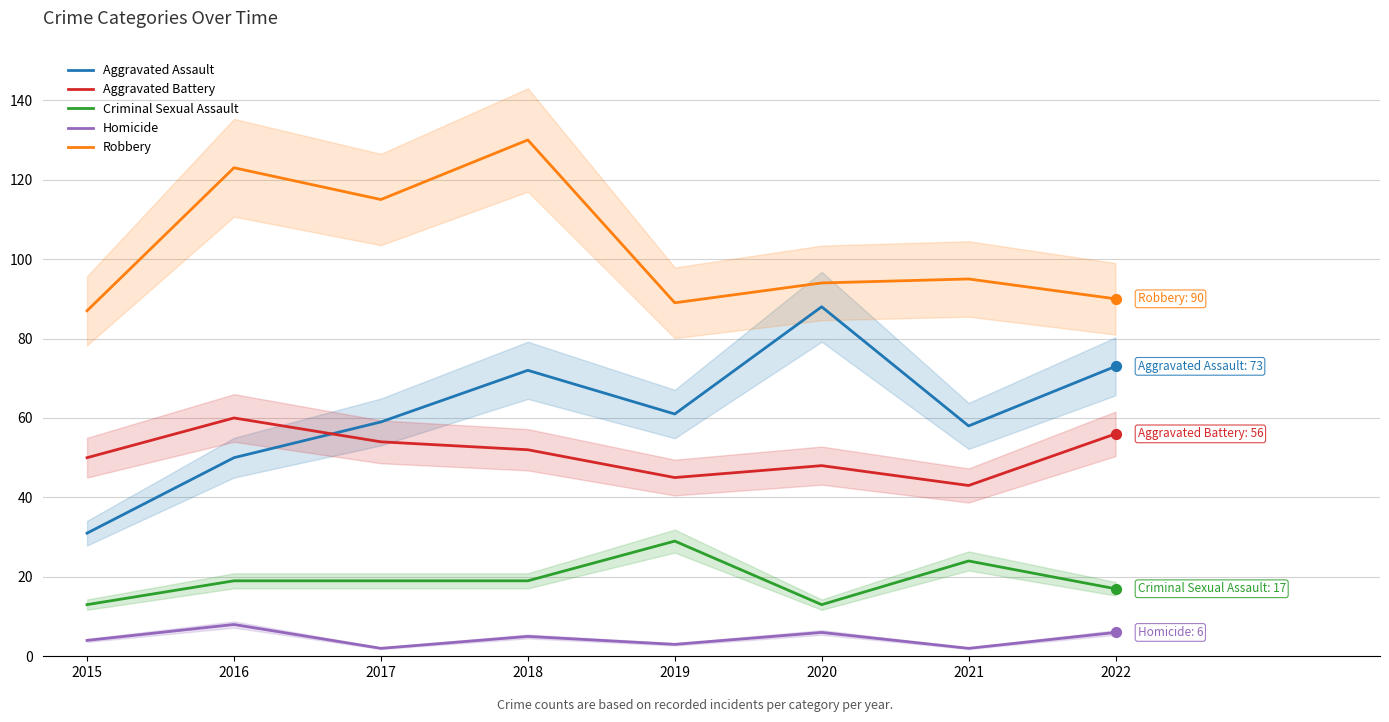

Which series reaches the maximum Y coordinate?

Robbery